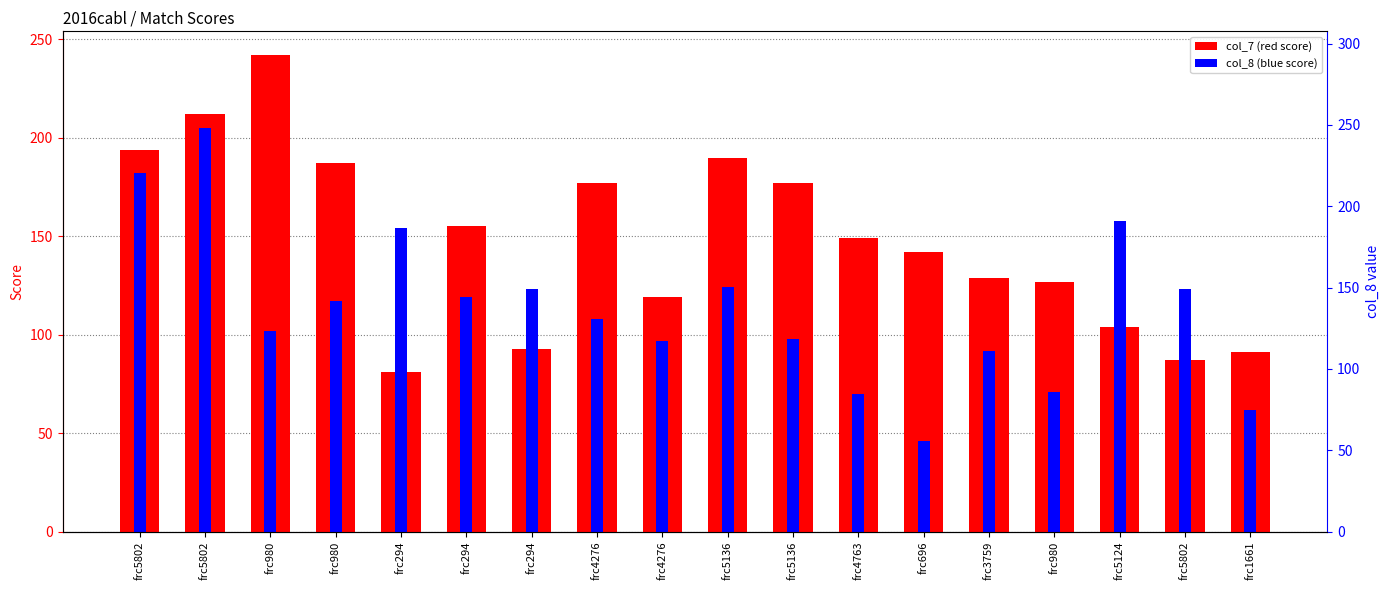

Where does the col_8 (blue) series first go above 117?

frc5802